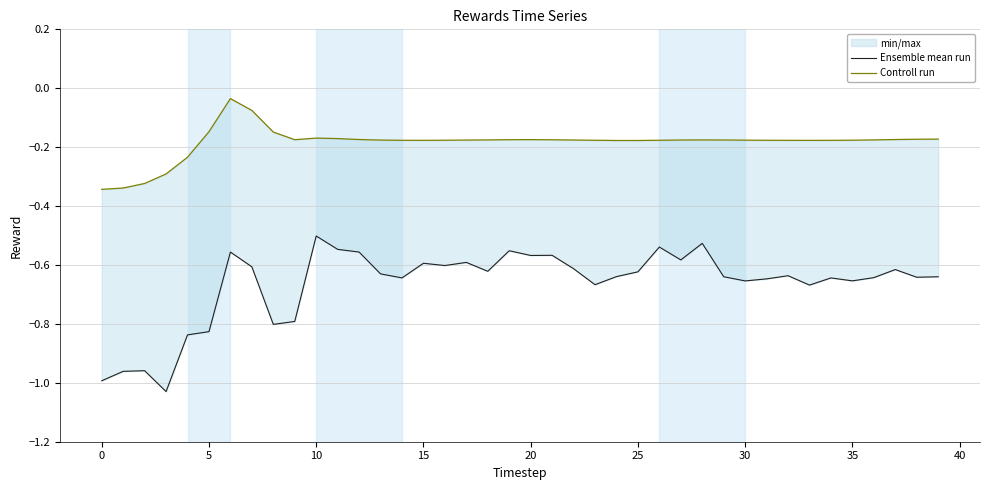

True or false: Ensemble mean run has more than 1 points higher than both neighbors.

True